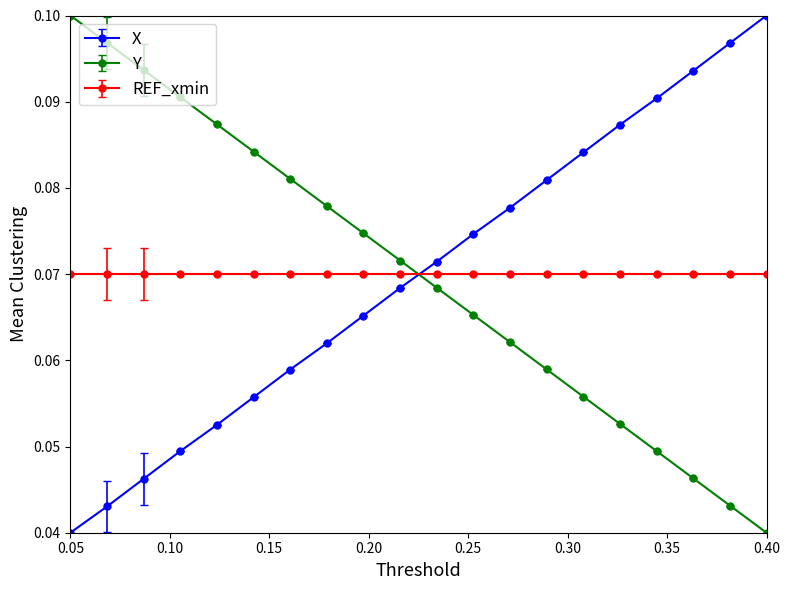

Which series ends up on top after the final intersection of Y and X?

X